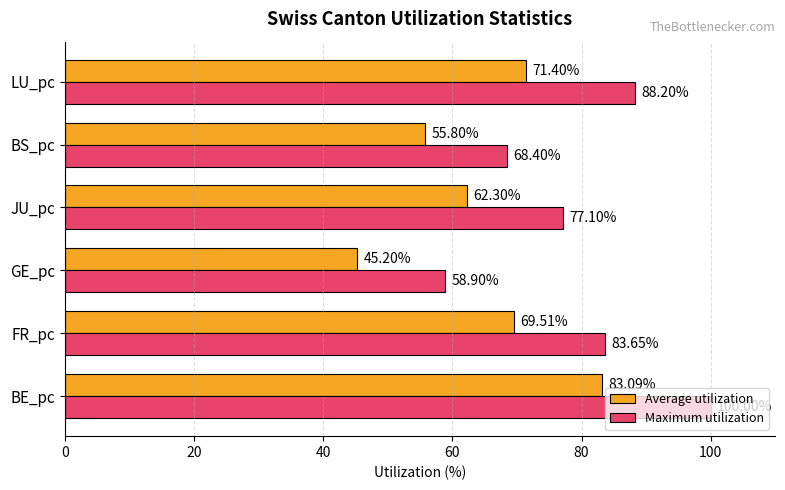

What is the difference between the maximum and second lowest values in the Average utilization series?

27.3